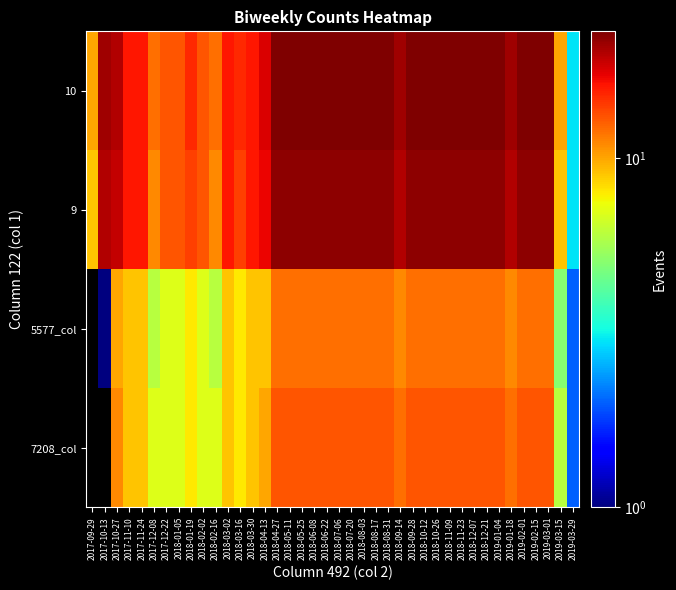

What is the minimum value shown in the chart?

1.0